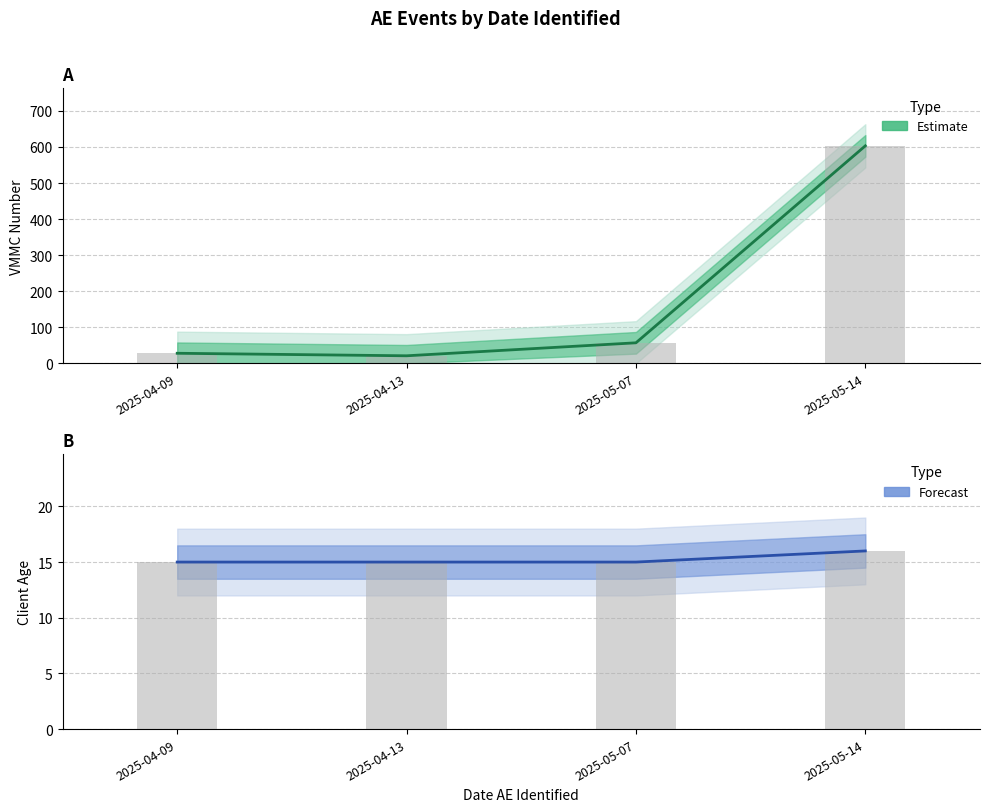

The chart shows a value of 8 at 2025-05-14. True or false?

False